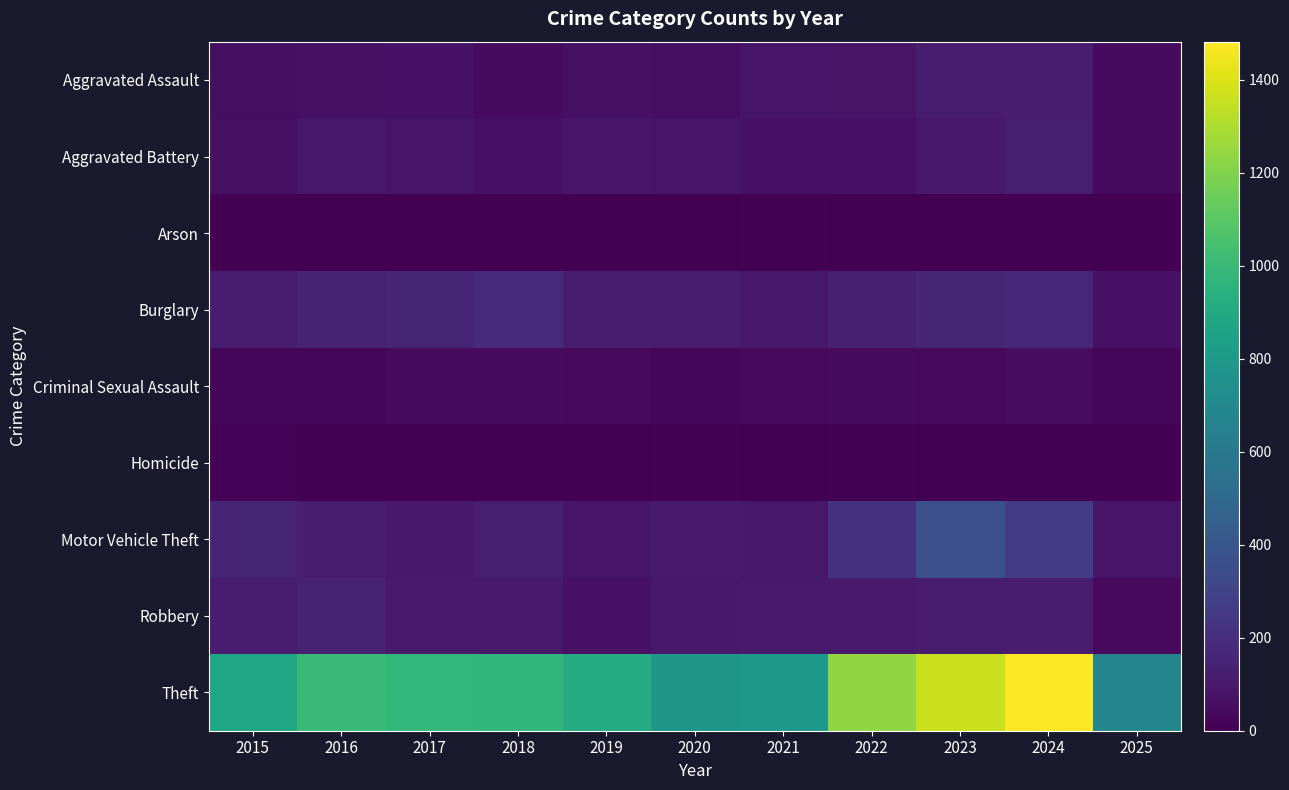

At which category is the sum across all series the highest?

2024